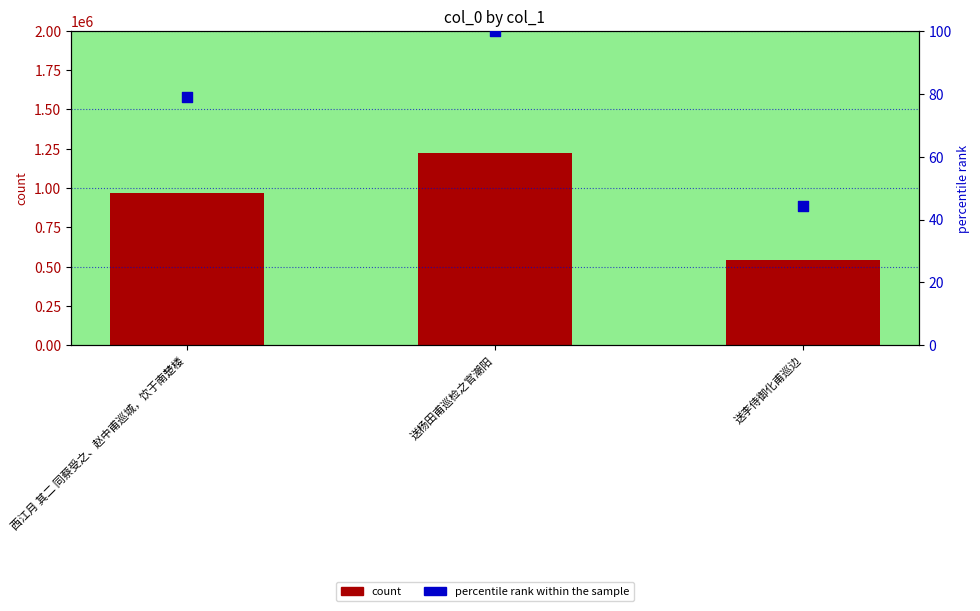

At how many categories does at least one series exceed 732338?

2